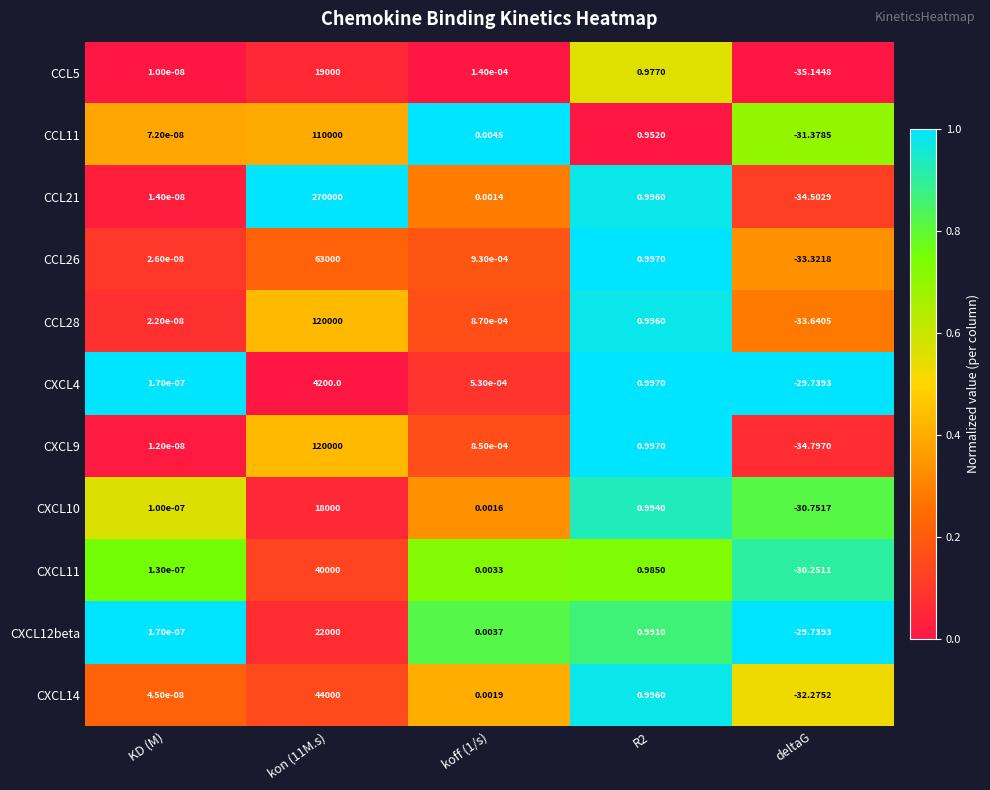

Which series has the largest total across all categories?

CCL21